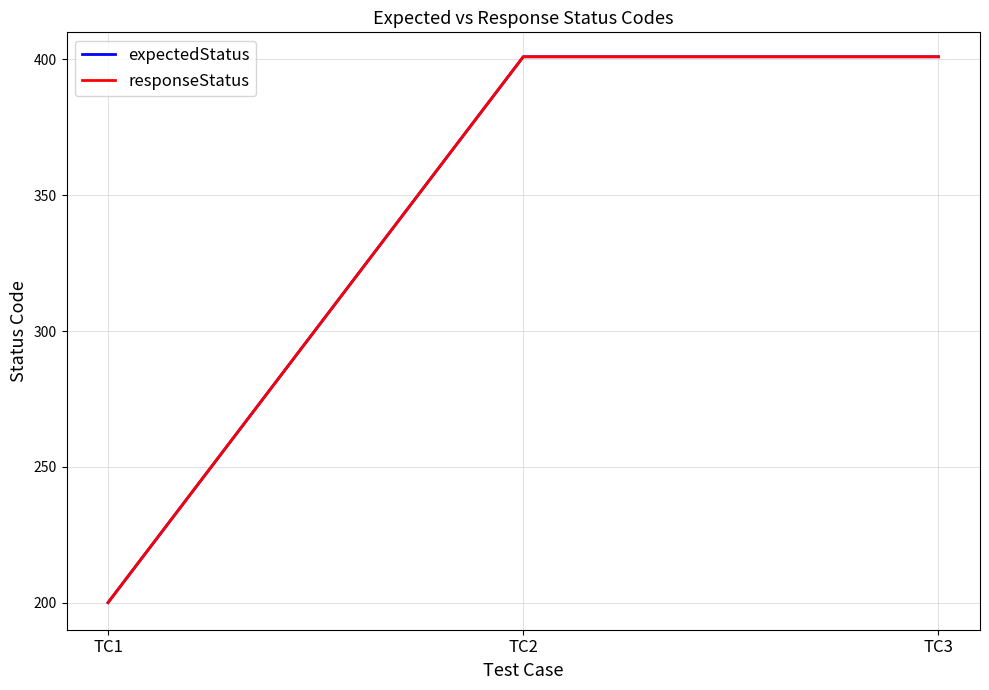

What is the difference between the maximum and minimum values in the responseStatus series?

201